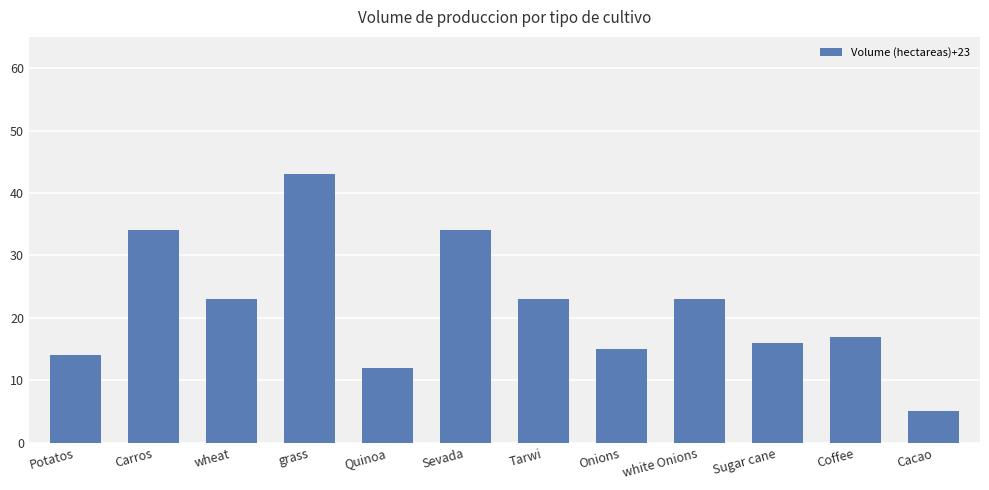

What is the greatest value displayed?

43